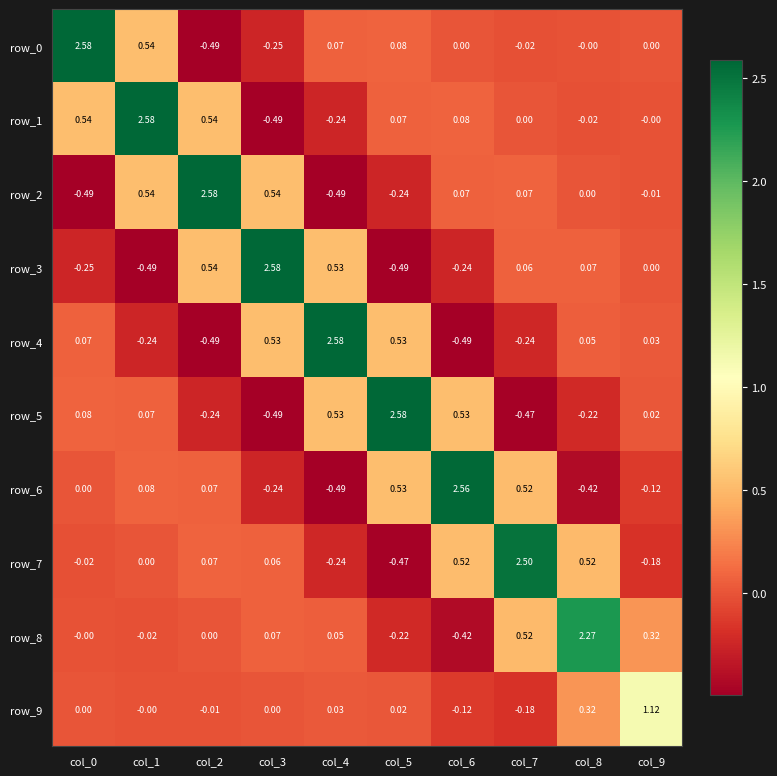

How many series are shown in this chart?

10